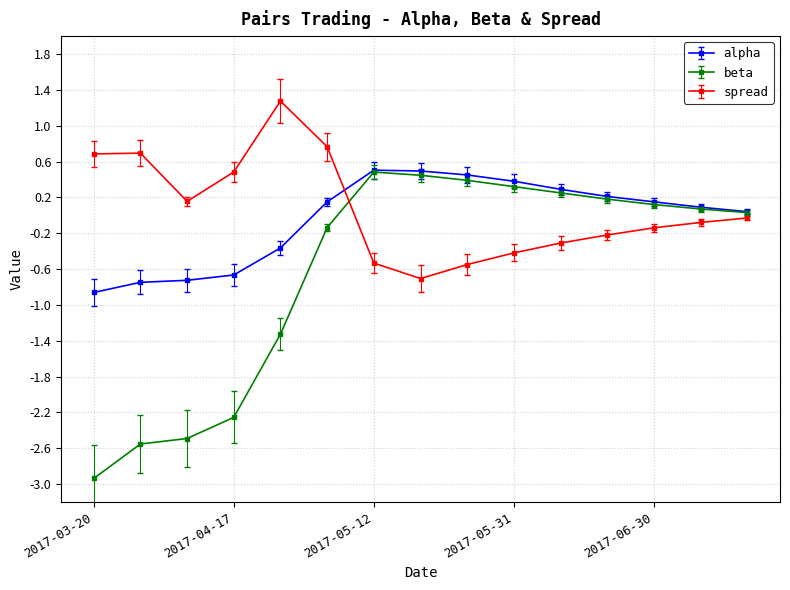

What is the maximum value shown in the chart?

1.3